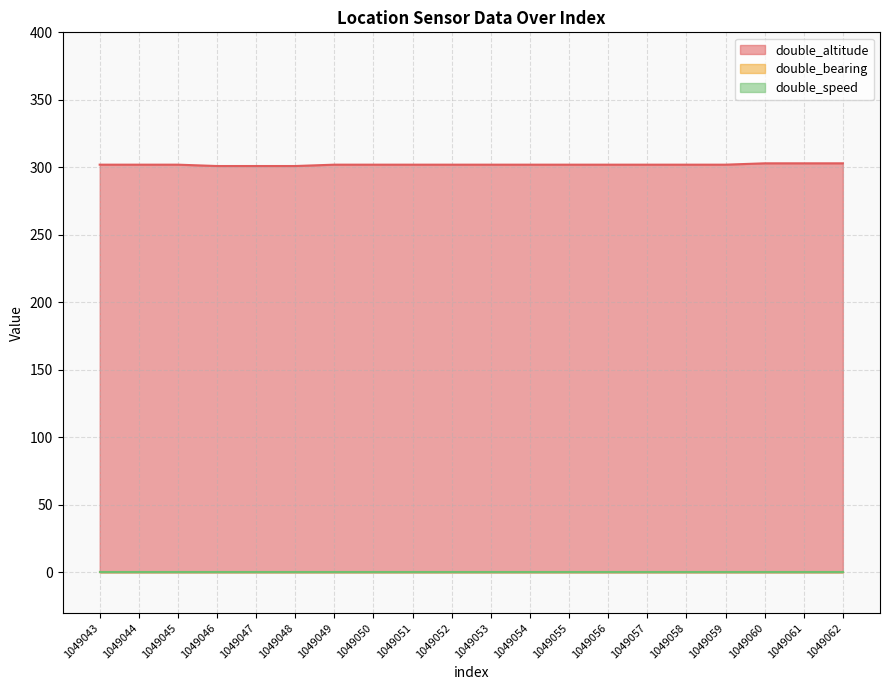

Reading left to right, extract all data points from this chart.

double_altitude: 302	302	302	301	301	301	302	302	302	302	302	302	302	302	302	302	302	303	303	303
double_bearing: 0	0	0	0	0	0	0	0	0	0	0	0	0	0	0	0	0	0	0	0
double_speed: 0	0	0	0	0	0	0	0	0	0	0	0	0	0	0	0	0	0	0	0